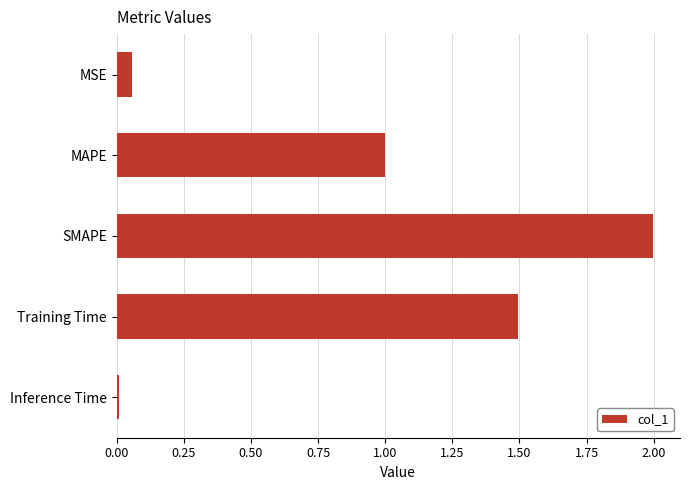

Rank the categories by value from lowest to highest.

Inference Time, MSE, MAPE, Training Time, SMAPE